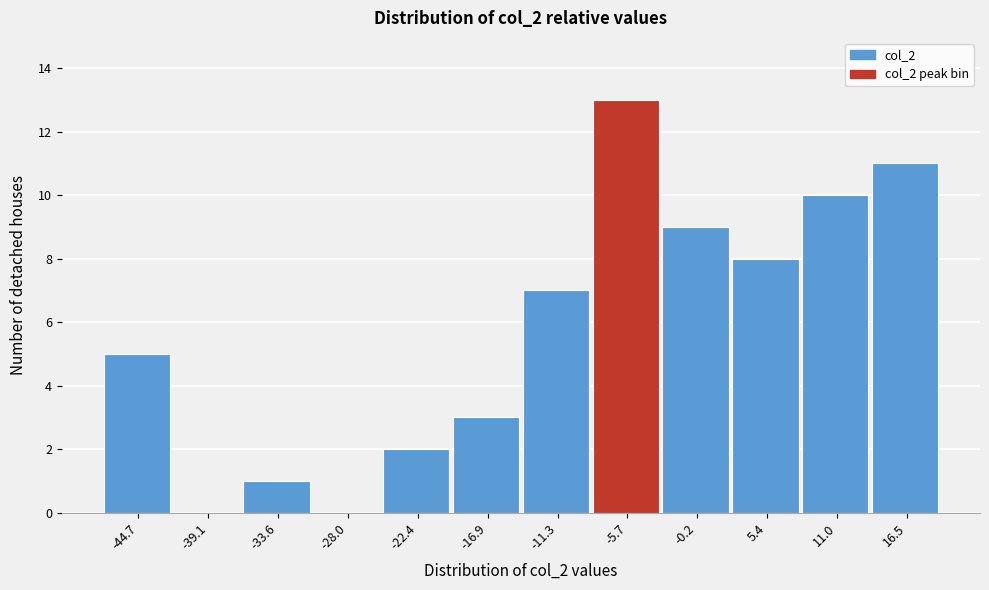

Reading left to right, list all the values displayed in this chart.

-44.7=5	-39.1=0	-33.6=1	-28.0=0	-22.4=2	-16.9=3	-11.3=7	-5.7=13	-0.2=9	5.4=8	11.0=10	16.5=11